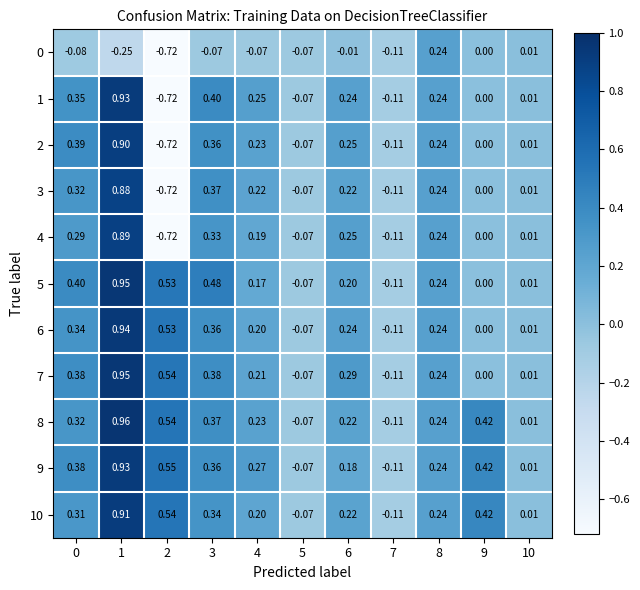

Is the value of 4 at 3 greater than the value of 10 at 4?

Yes